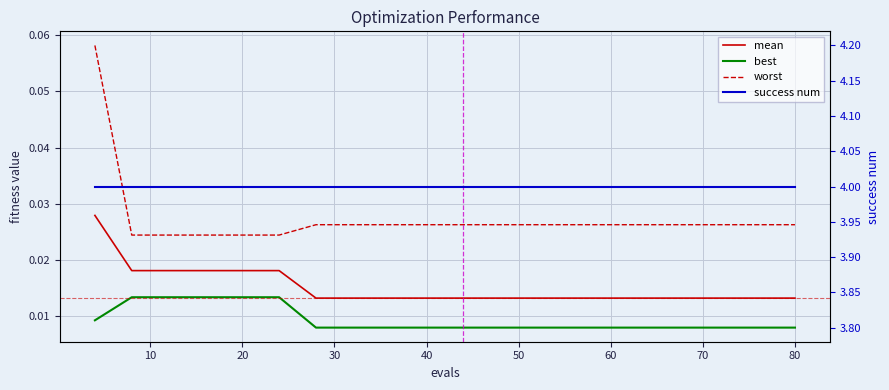

What is the spread (max minus min) of values at 80?

4.0